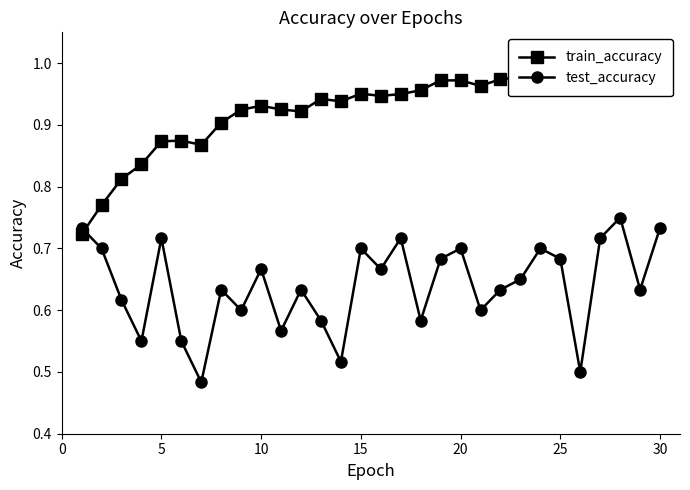

How many times do test_accuracy and train_accuracy cross each other?

1